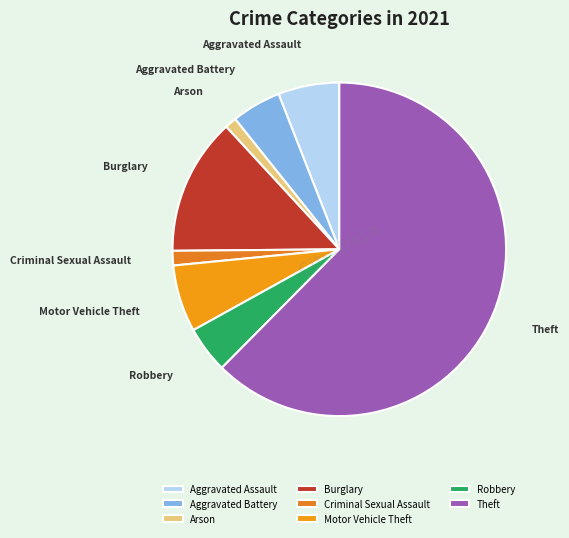

The Burglary slice represents 13% of the pie. True or false?

True